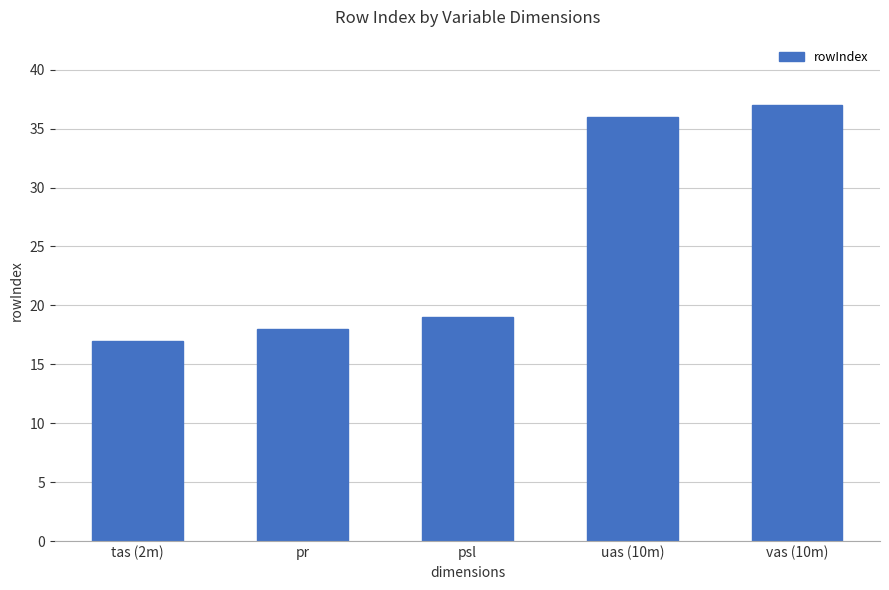

What is the sum of all values?

127